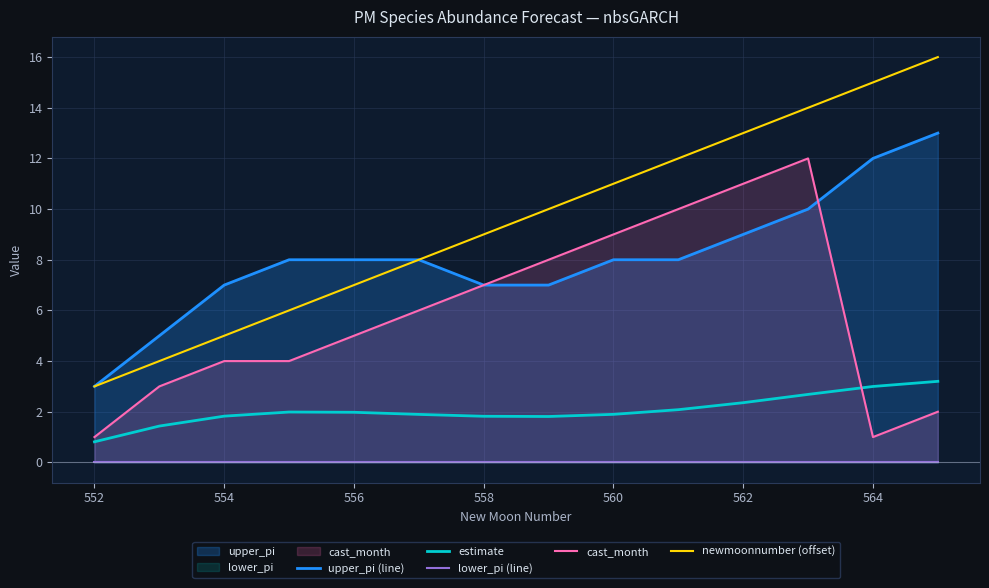

How many data points in cast_month are above 6?

6